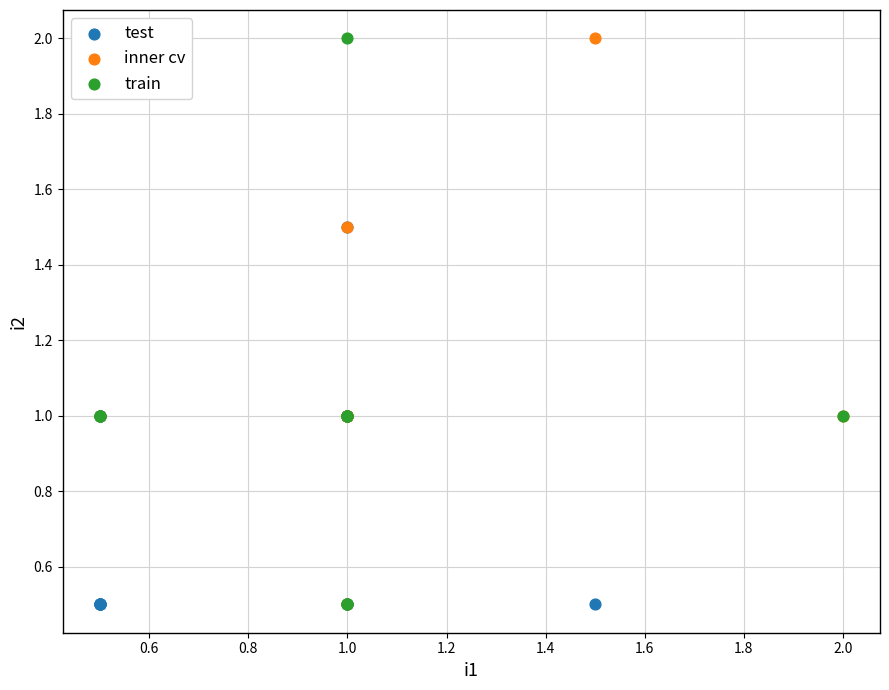

What are all the series names shown in the legend?

test, inner cv, train